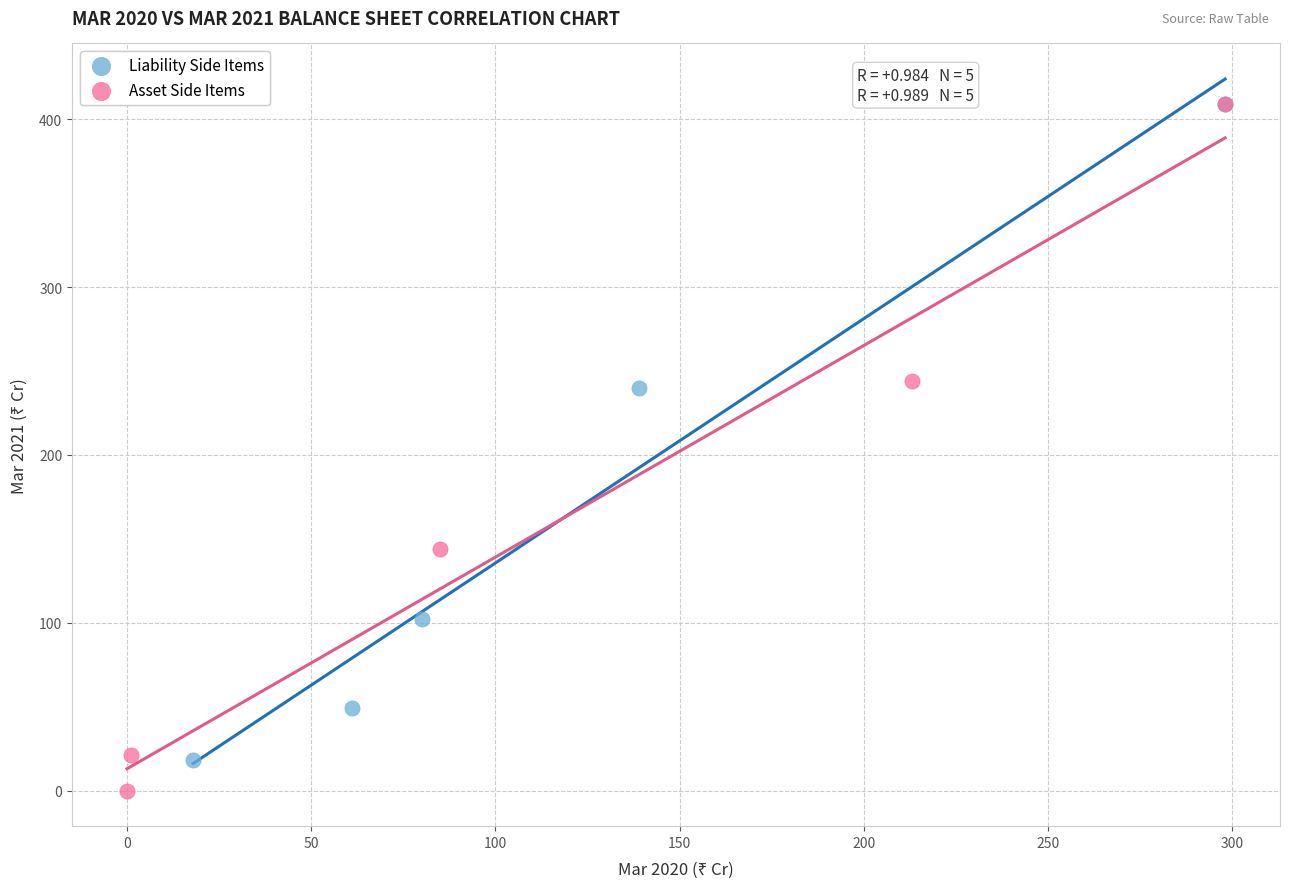

What are all the series names shown in the legend?

Liability Side Items, Asset Side Items